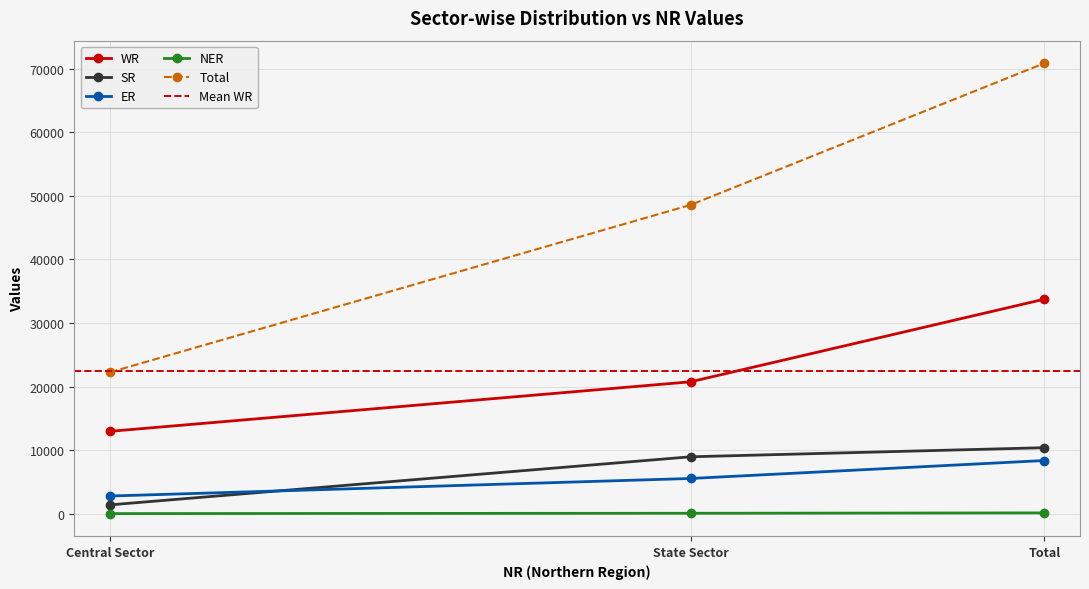

What value does the NER series have at State Sector, to the nearest 10?

110